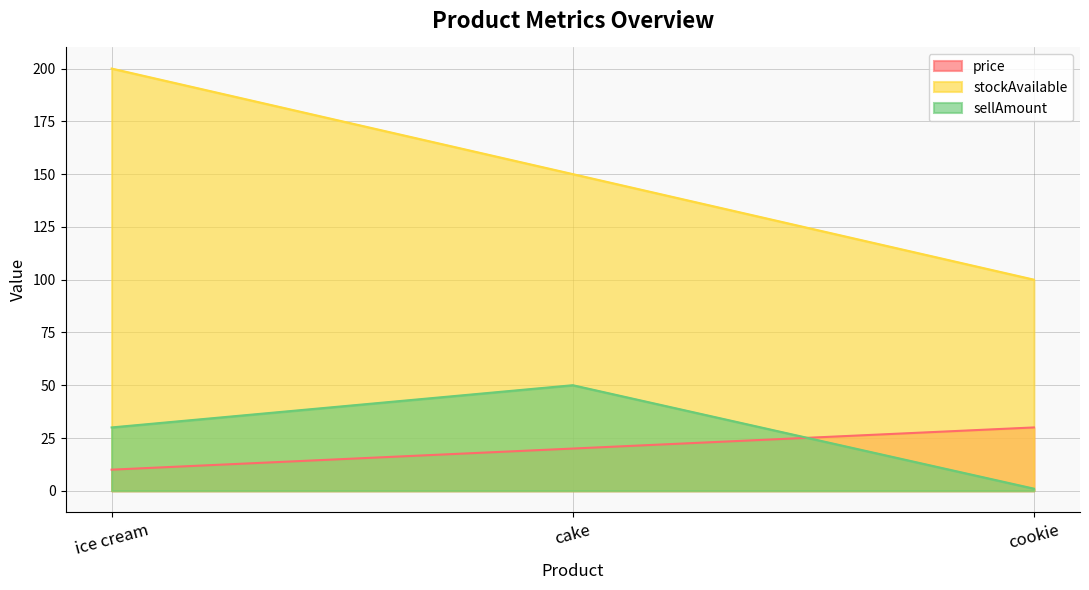

Read the sellAmount value at ice cream, to the nearest 5.

30